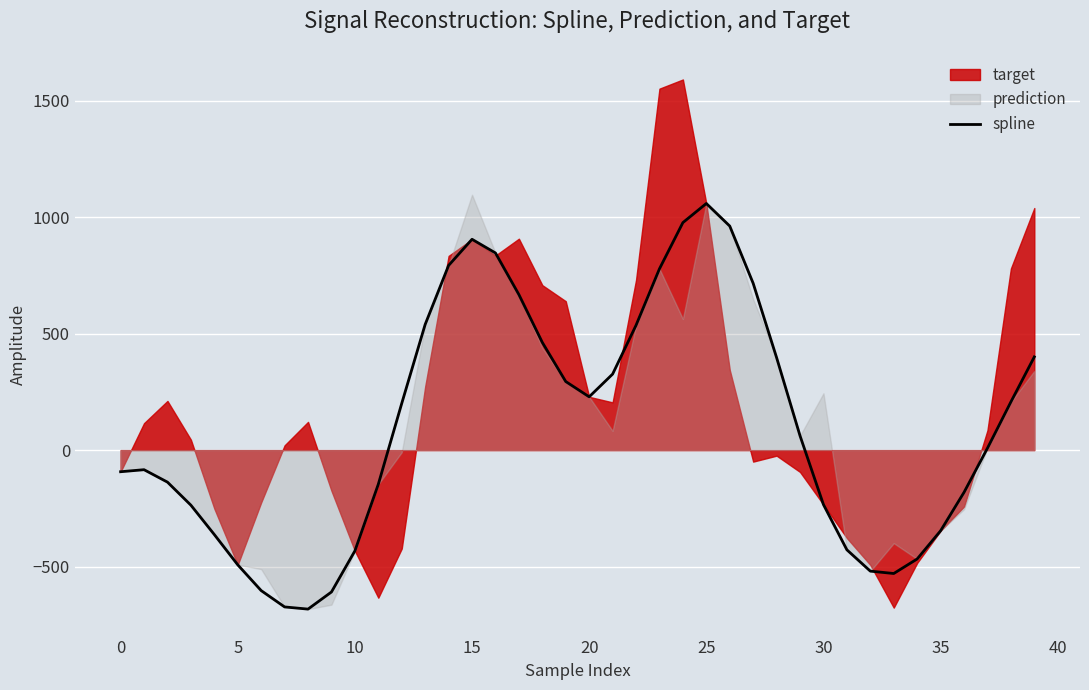

The value of spline at 35 is -346.2. True or false?

True